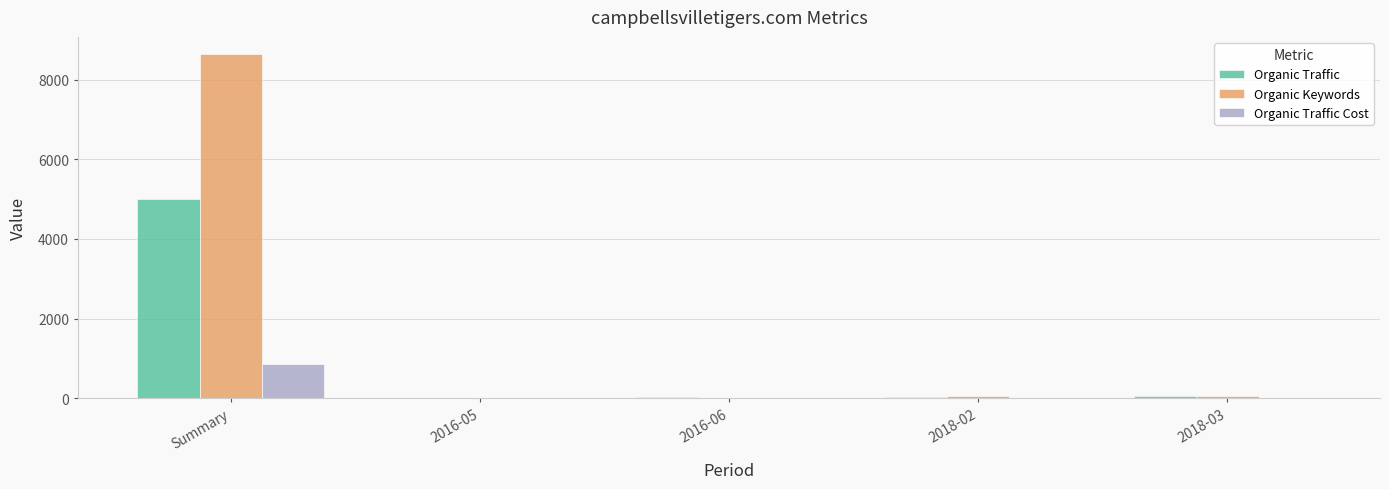

At which label does Organic Traffic Cost first exceed 7?

Summary